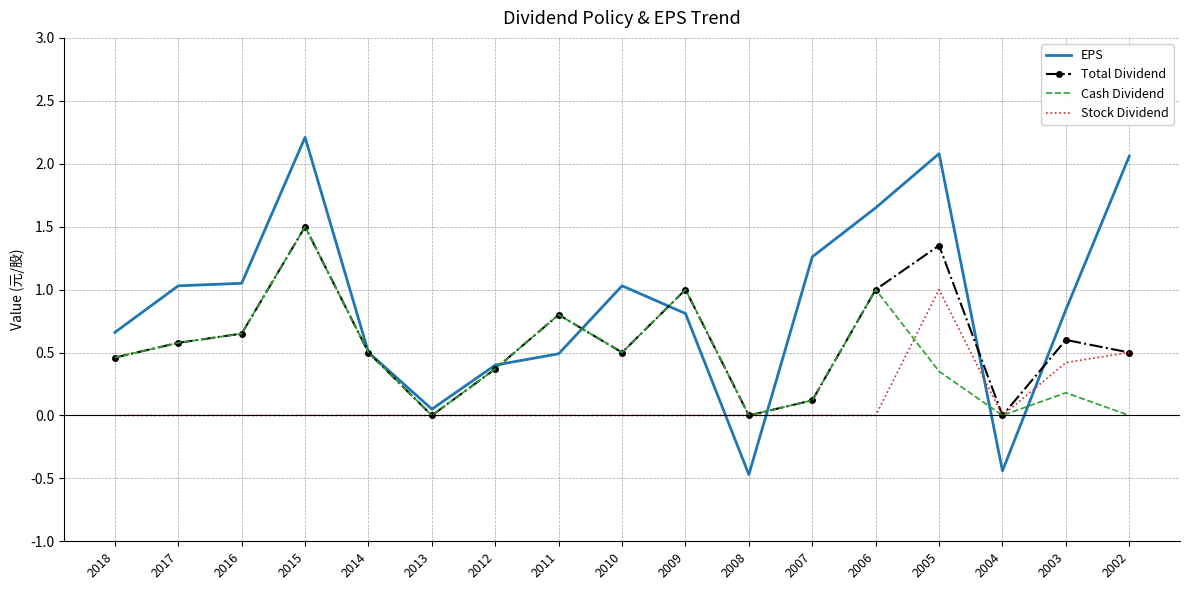

Where is the first local minimum for Total Dividend?

2013